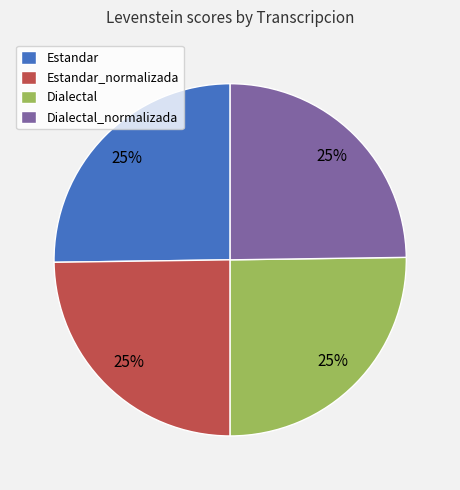

How many slices are in this pie chart?

4